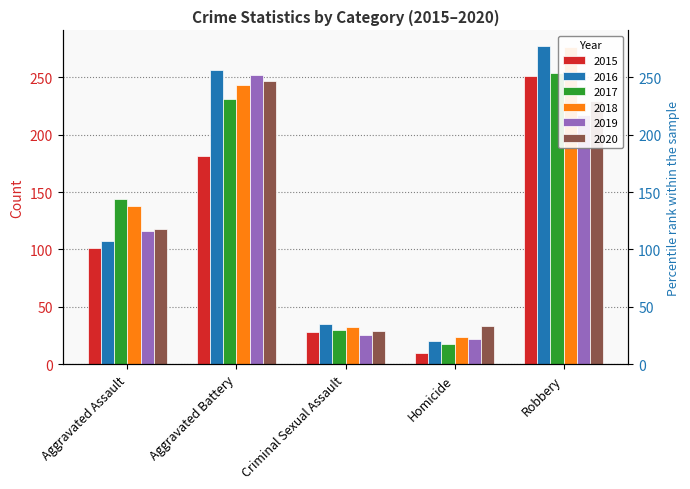

At which category is the sum across all series the highest?

Robbery